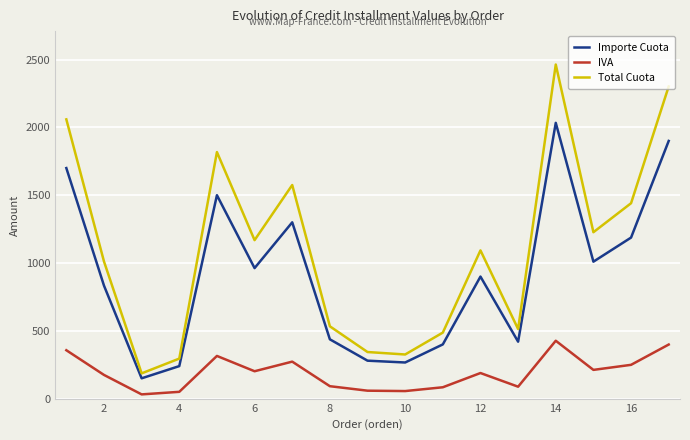

What is the minimum value for Importe Cuota?

150.0